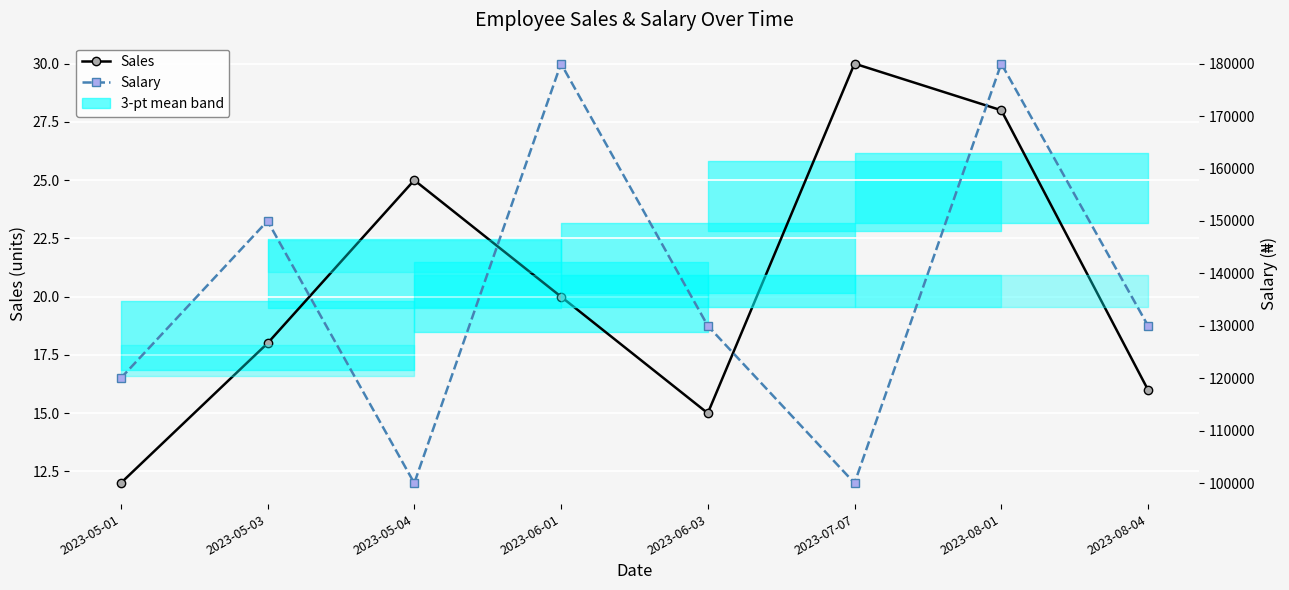

True or false: Sales has more than 2 points higher than both neighbors.

False